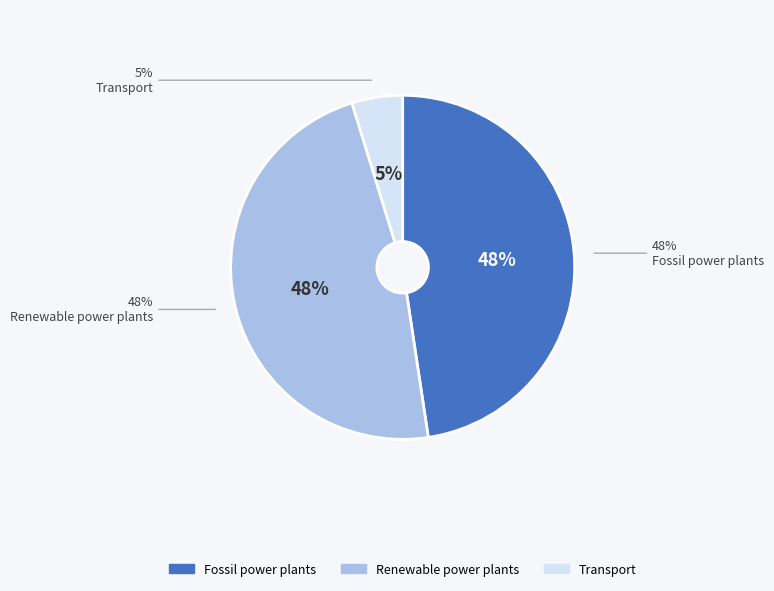

To the nearest percent, what is the combined percentage of Transport and Fossil power plants?

52%